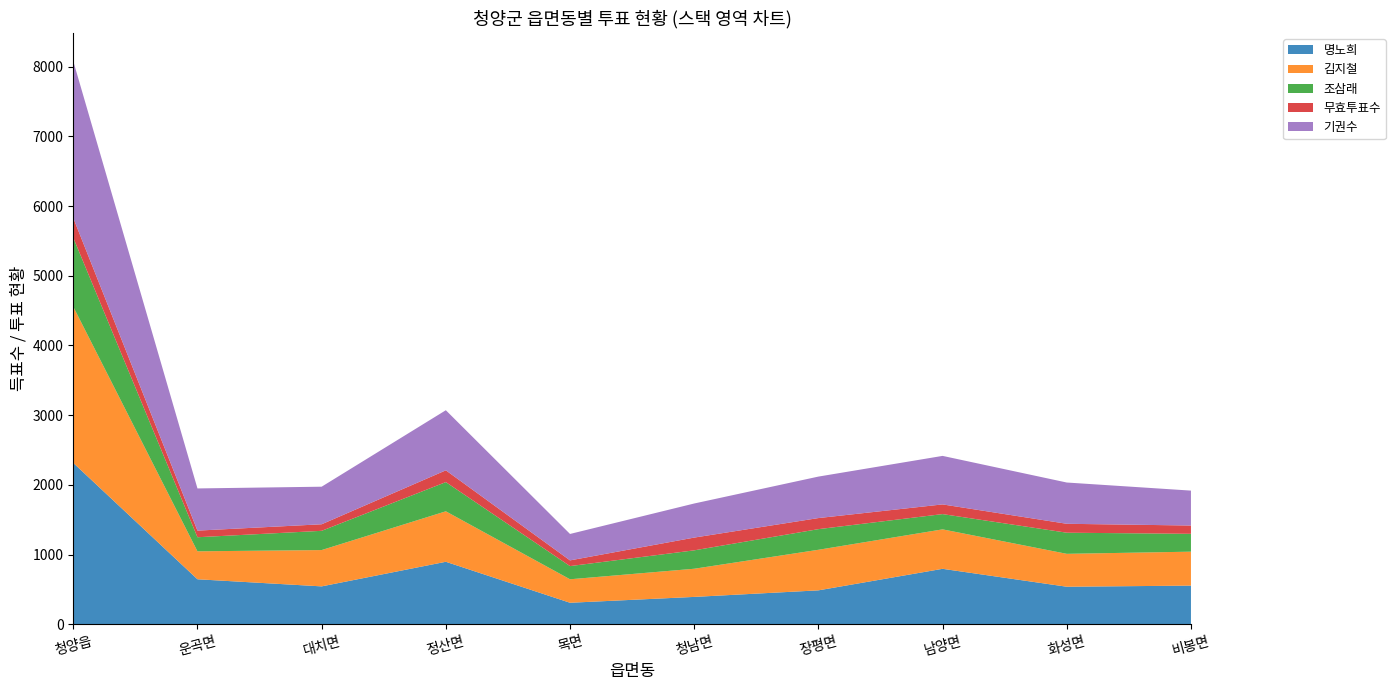

Reading right to left, extract all data points from this chart.

명노희: 비봉면=555	화성면=539	남양면=796	장평면=487	청남면=393	목면=309	정산면=897	대치면=544	운곡면=646	청양읍=2315
김지철: 비봉면=487	화성면=472	남양면=566	장평면=582	청남면=404	목면=337	정산면=724	대치면=521	운곡면=401	청양읍=2241
조삼래: 비봉면=256	화성면=303	남양면=219	장평면=296	청남면=264	목면=189	정산면=419	대치면=276	운곡면=202	청양읍=990
무효투표수: 비봉면=119	화성면=128	남양면=139	장평면=159	청남면=183	목면=82	정산면=169	대치면=94	운곡면=95	청양읍=283
기권수: 비봉면=501	화성면=592	남양면=696	장평면=595	청남면=489	목면=379	정산면=862	대치면=539	운곡면=605	청양읍=2250